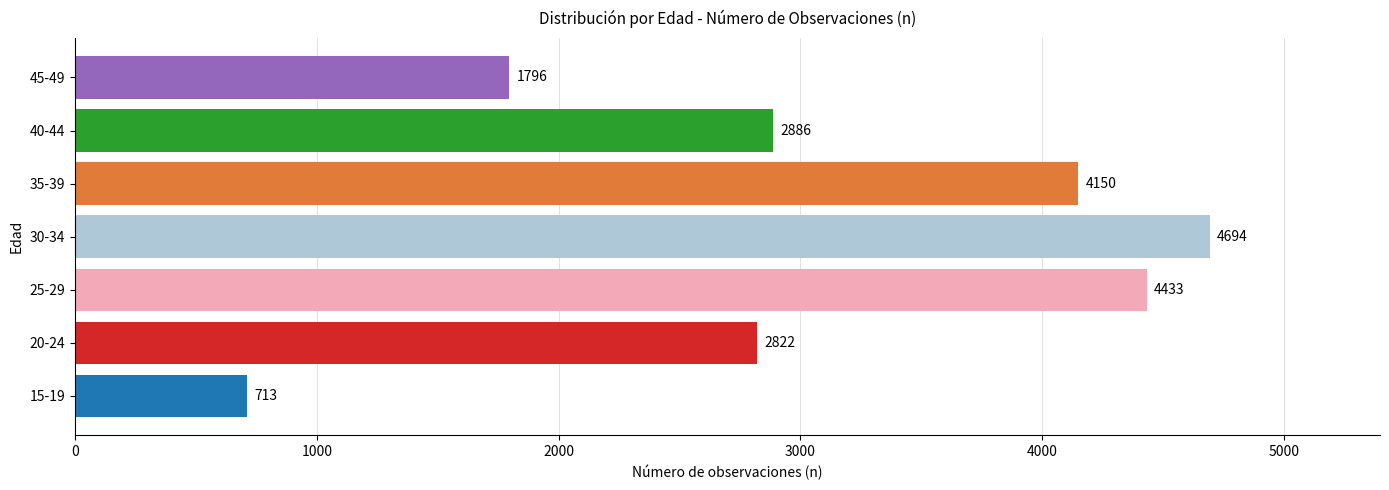

What is the sum of all values?

21494